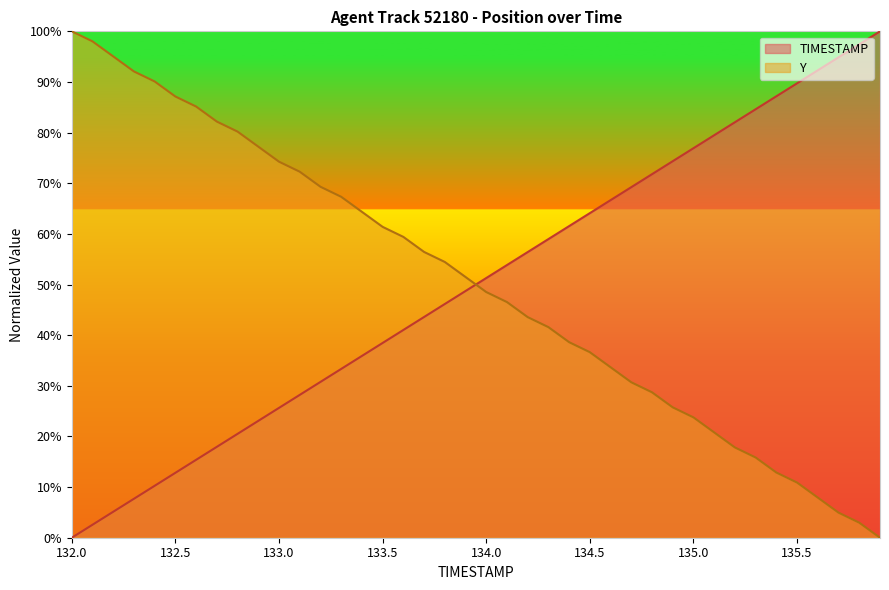

List the labels in order of Y value, smallest first.

135.9, 135.8, 135.7, 135.6, 135.5, 135.4, 135.3, 135.2, 135.1, 135.0, 134.9, 134.8, 134.7, 134.6, 134.5, 134.4, 134.3, 134.2, 134.1, 134.0, 133.9, 133.8, 133.7, 133.6, 133.5, 133.4, 133.3, 133.2, 133.1, 133.0, 132.9, 132.8, 132.7, 132.6, 132.5, 132.4, 132.3, 132.2, 132.1, 132.0